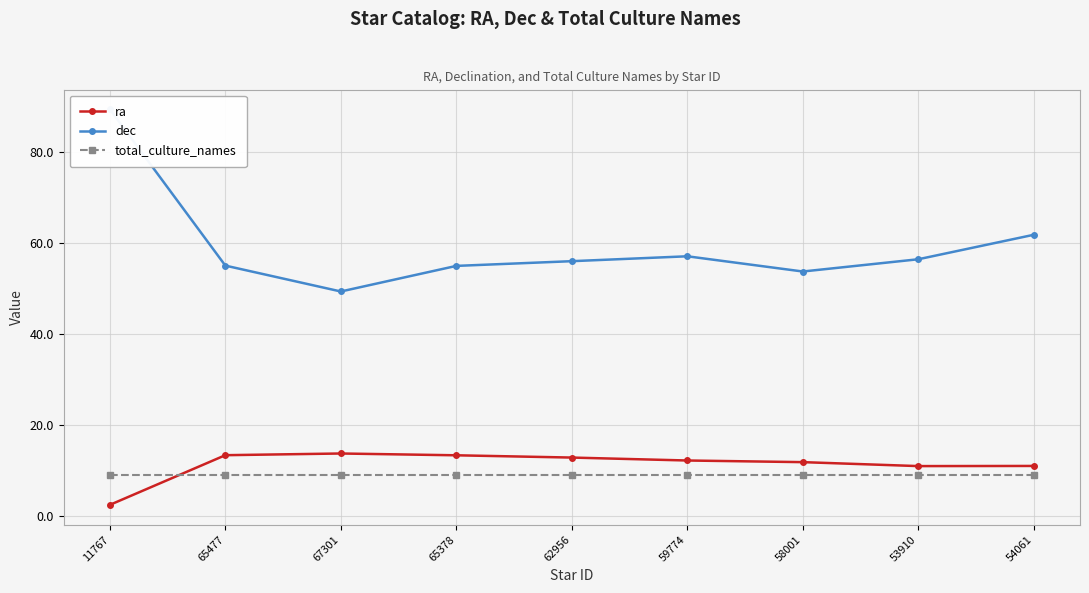

True or false: dec and total_culture_names cross at least once.

False